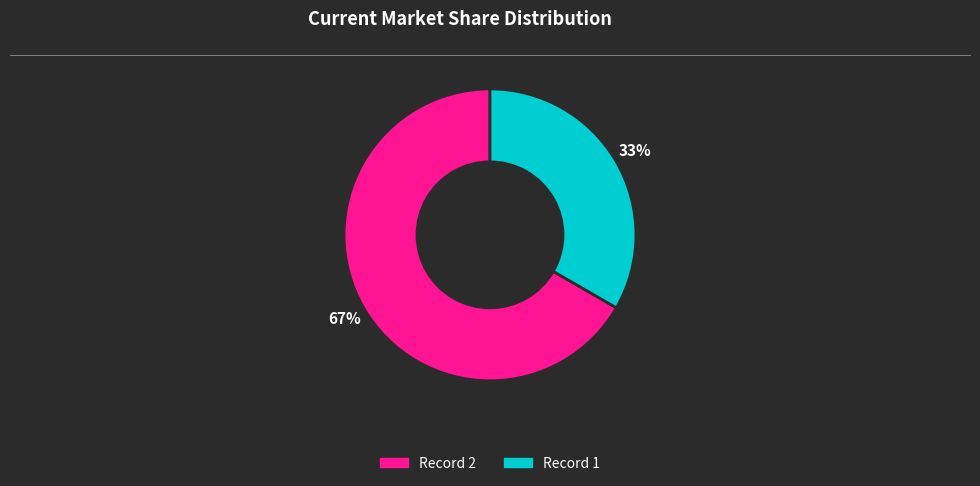

Does any single category account for the majority?

Yes